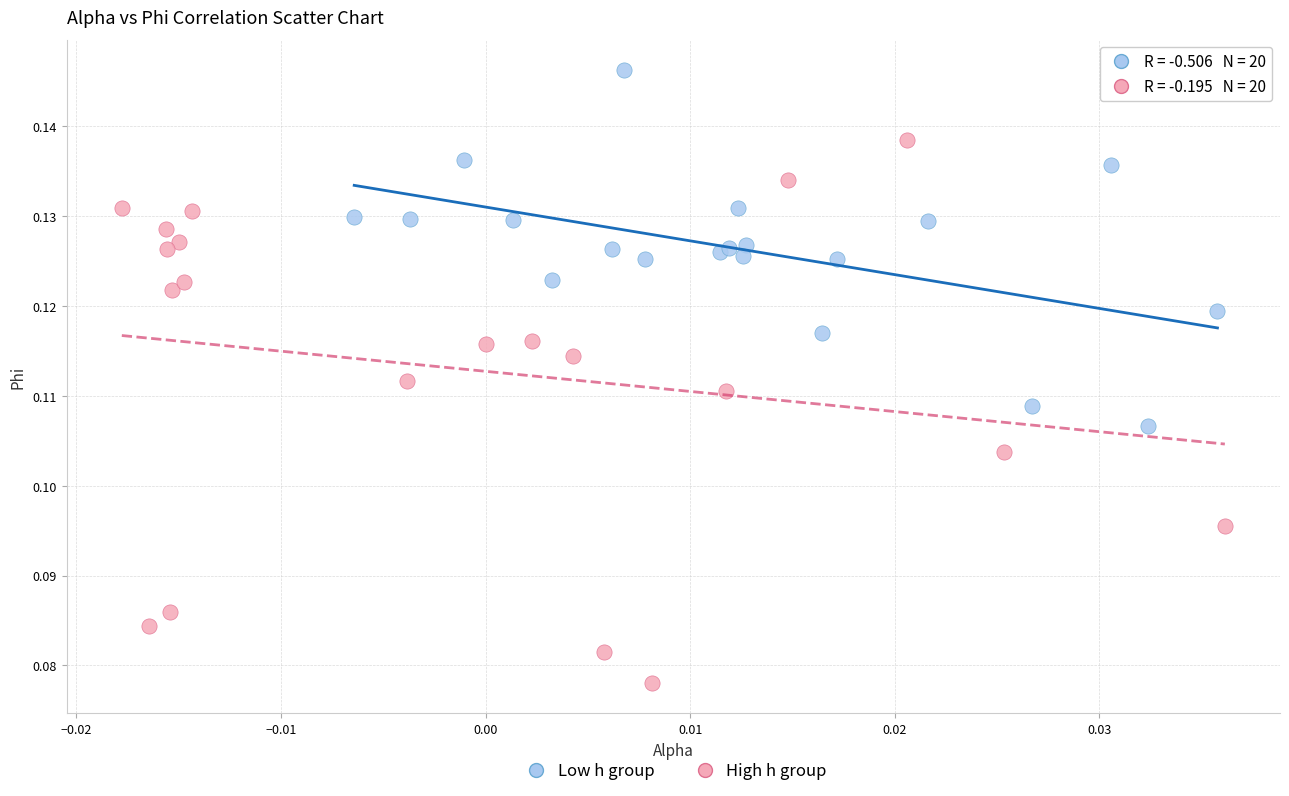

What are all the series names shown in the legend?

Low h group, High h group